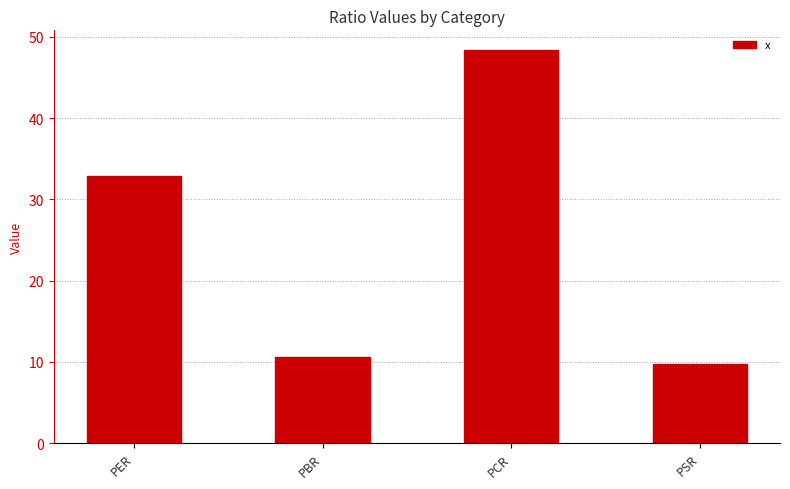

True or false: the data shows 4.4 at PSR.

False